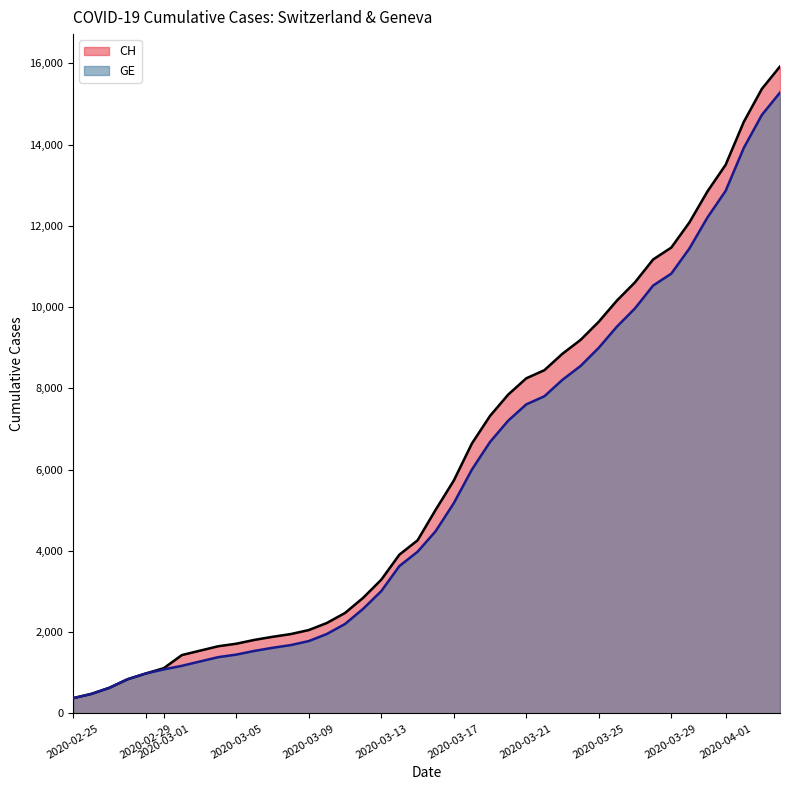

Which series has the widest spread of values?

CH